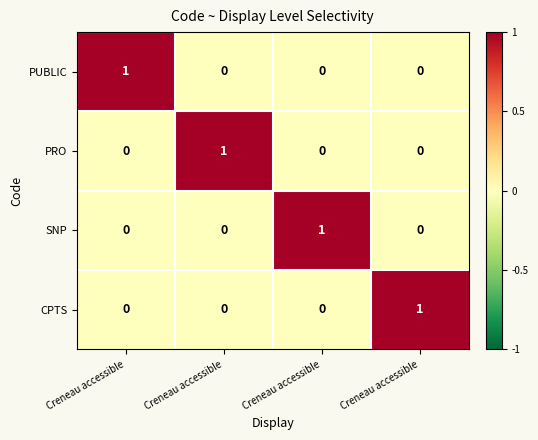

How many data points in PRO are above 0?

1